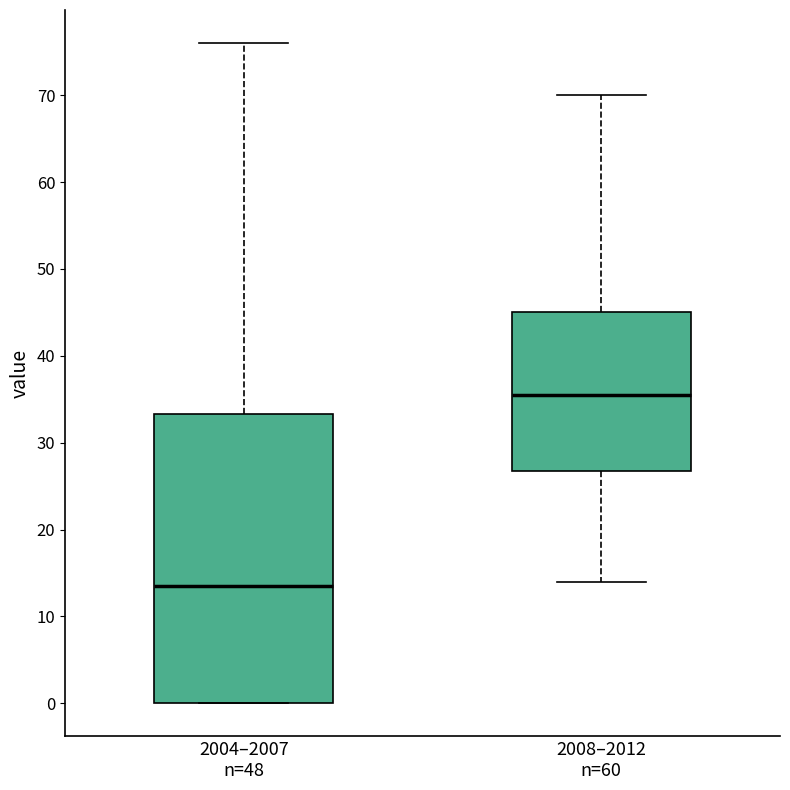

Reading left to right, read every box against the y-axis: the position of its median line, the range the box covers, and the ends of its whiskers. The values are not printed on the chart, so give them approximately, as read against the axis.

2004–2007 n=48: median 14, box 0 to 33, whiskers 0 to 76
2008–2012 n=60: median 36, box 27 to 45, whiskers 14 to 70